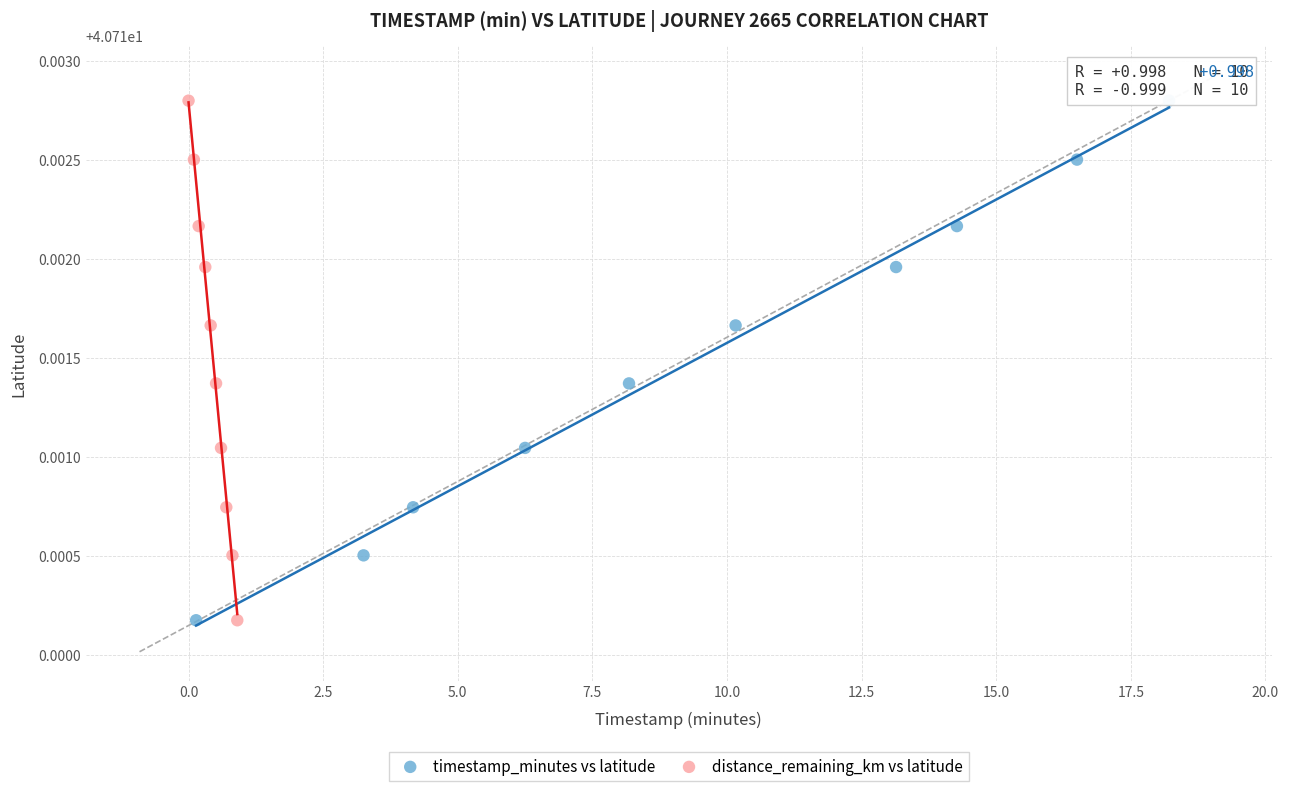

What are all the series names shown in the legend?

timestamp_minutes vs latitude, distance_remaining_km vs latitude